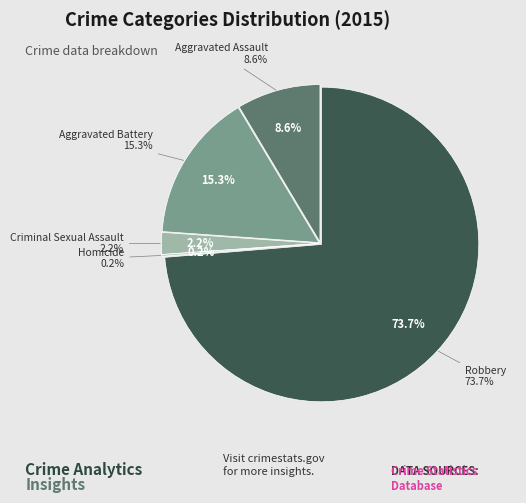

Is the sum of Homicide and Criminal Sexual Assault greater than half?

No